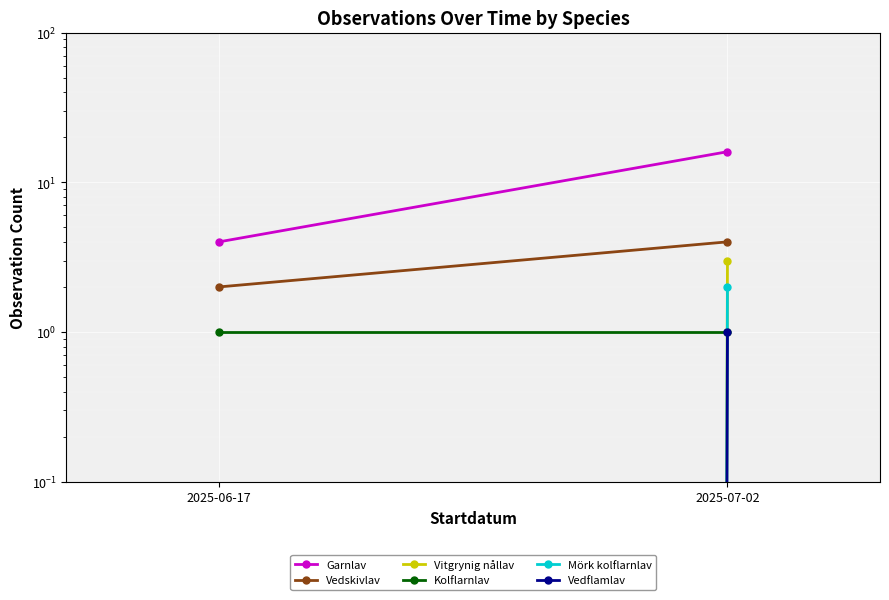

Which series has the largest total across all categories?

Garnlav